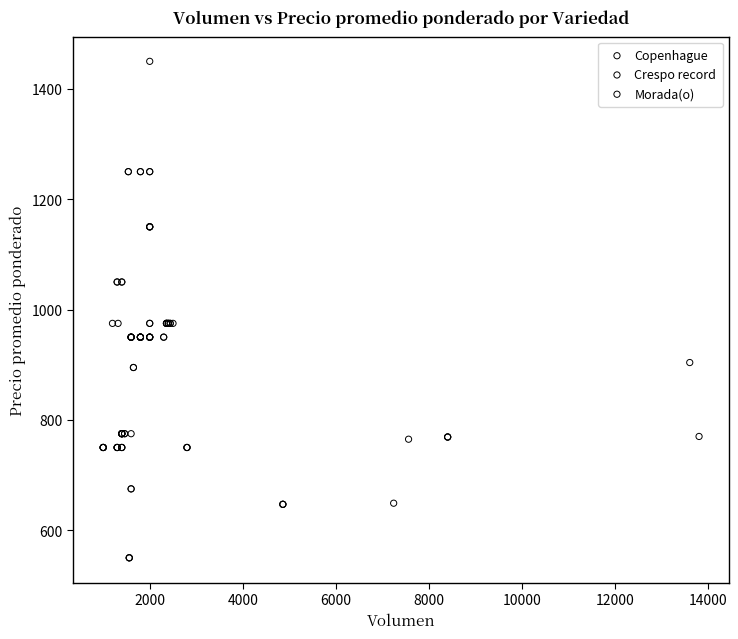

What are all the series names shown in the legend?

Copenhague, Crespo record, Morada(o)